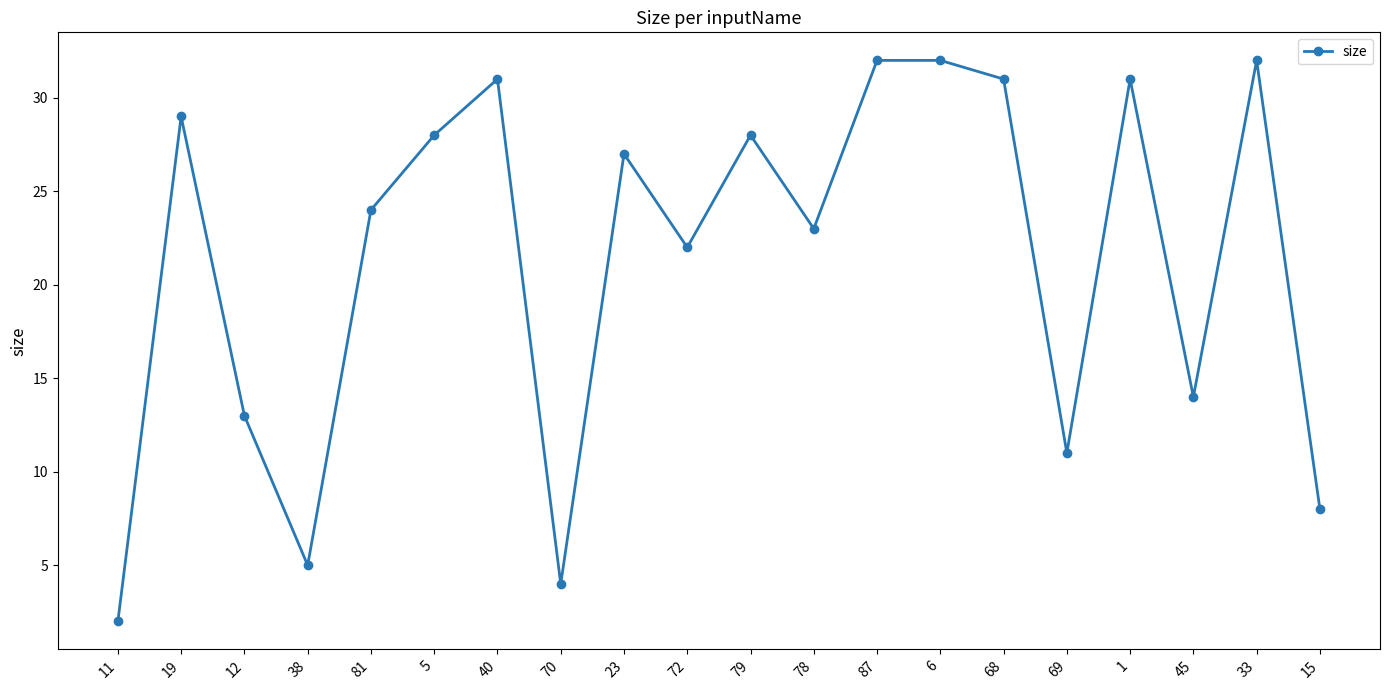

Reading left to right, what are all the values shown in this chart?

2	29	13	5	24	28	31	4	27	22	28	23	32	32	31	11	31	14	32	8